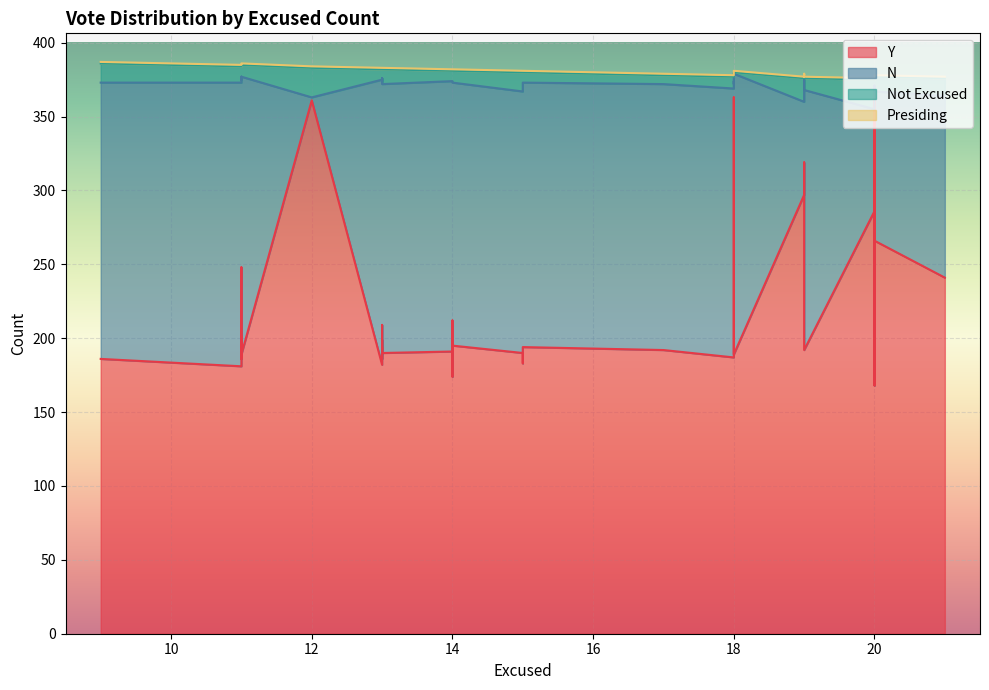

At which category does Y reach its first local peak?

3